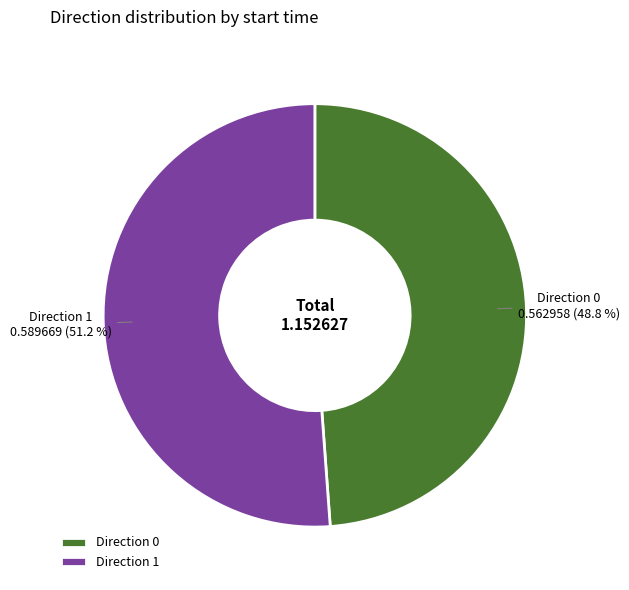

To the nearest percent, what is the average slice percentage?

50%